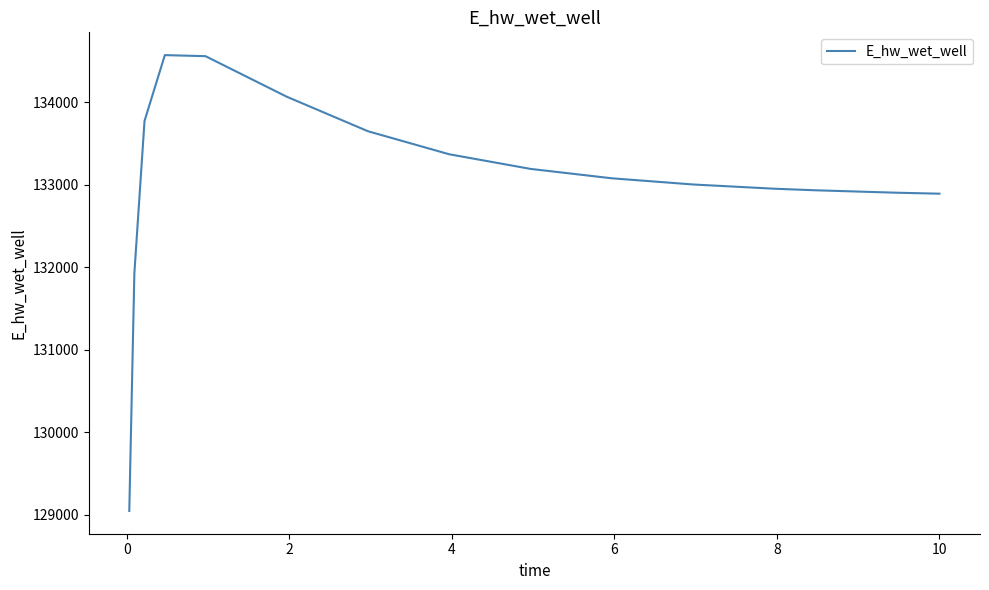

What is the maximum value shown in the chart?

134569.6